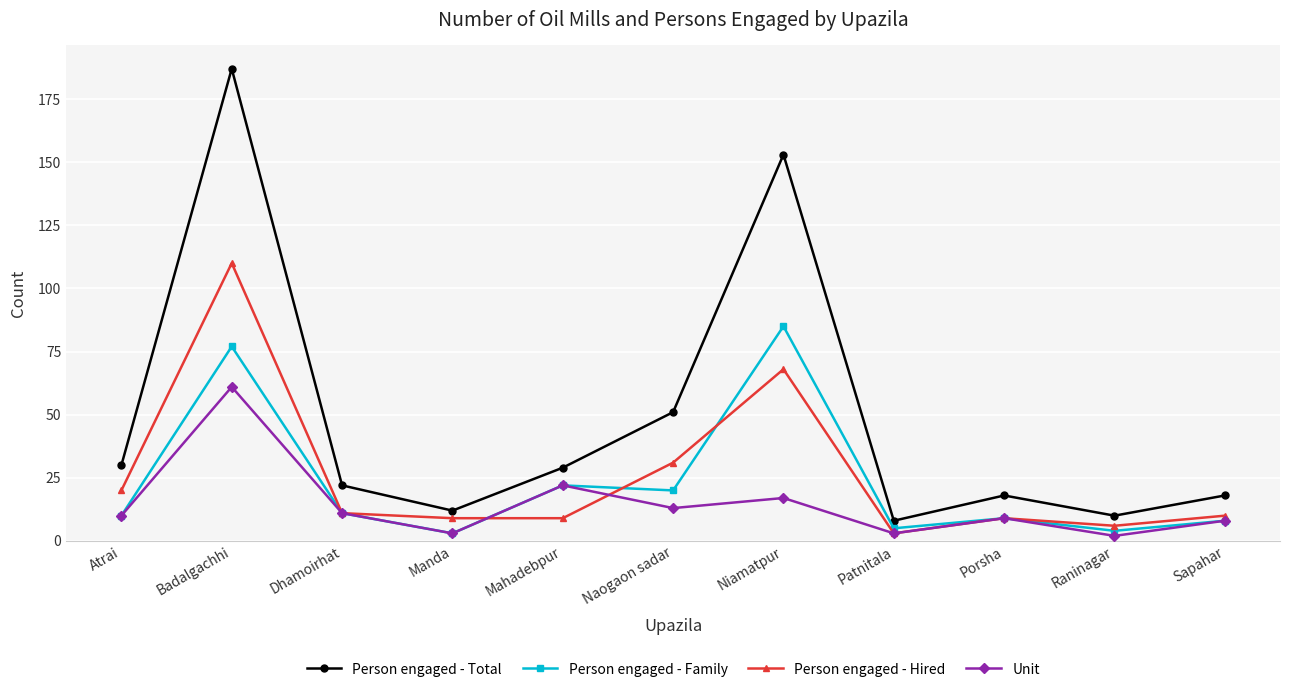

Rank the series by their maximum value, from lowest to highest.

Unit, Person engaged - Family, Person engaged - Hired, Person engaged - Total